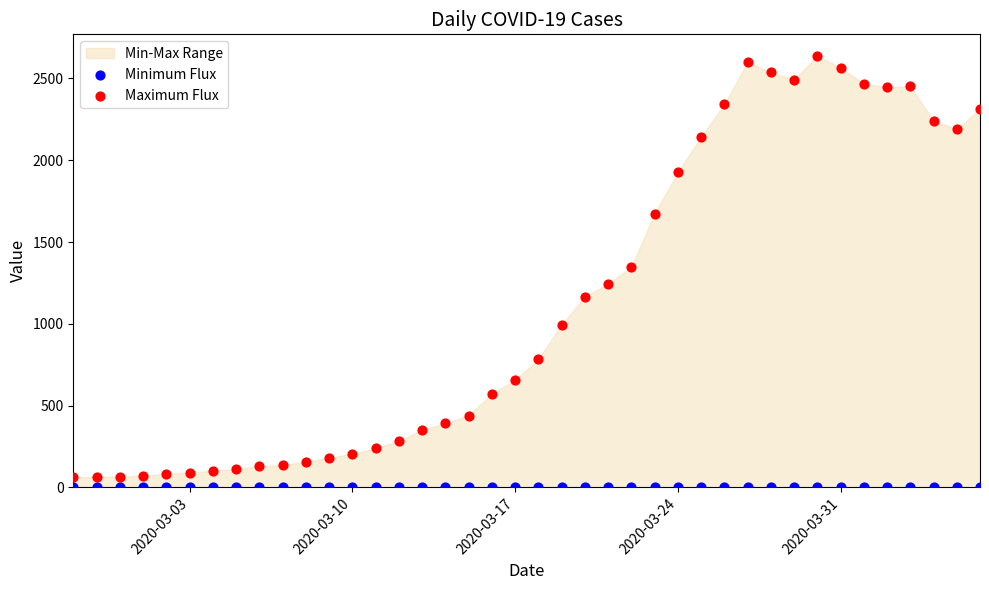

Which series reaches the minimum Y coordinate?

Minimum Flux